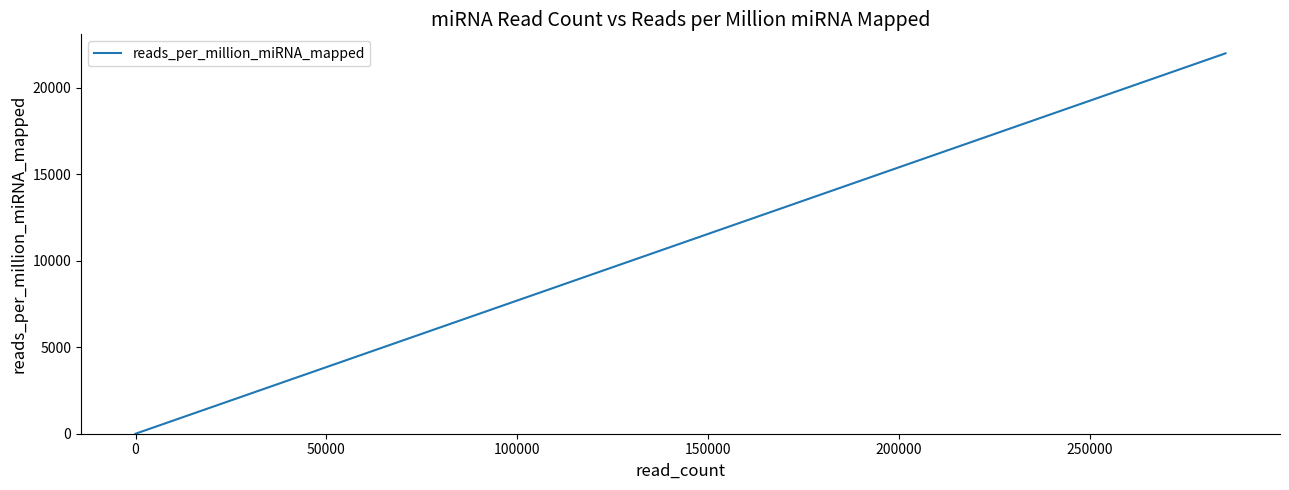

What position from the right is 100000?

37